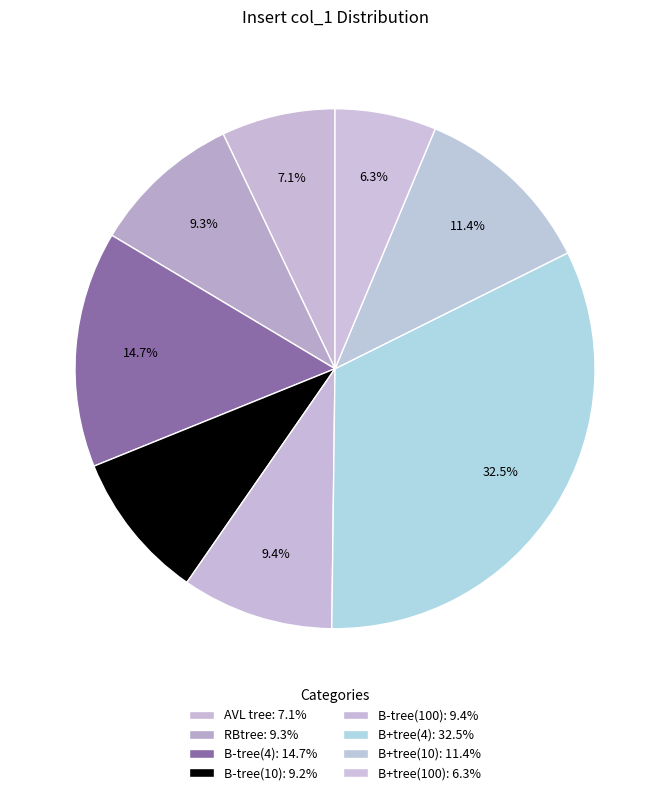

Between B+tree(4) and B-tree(10), which is larger?

B+tree(4)